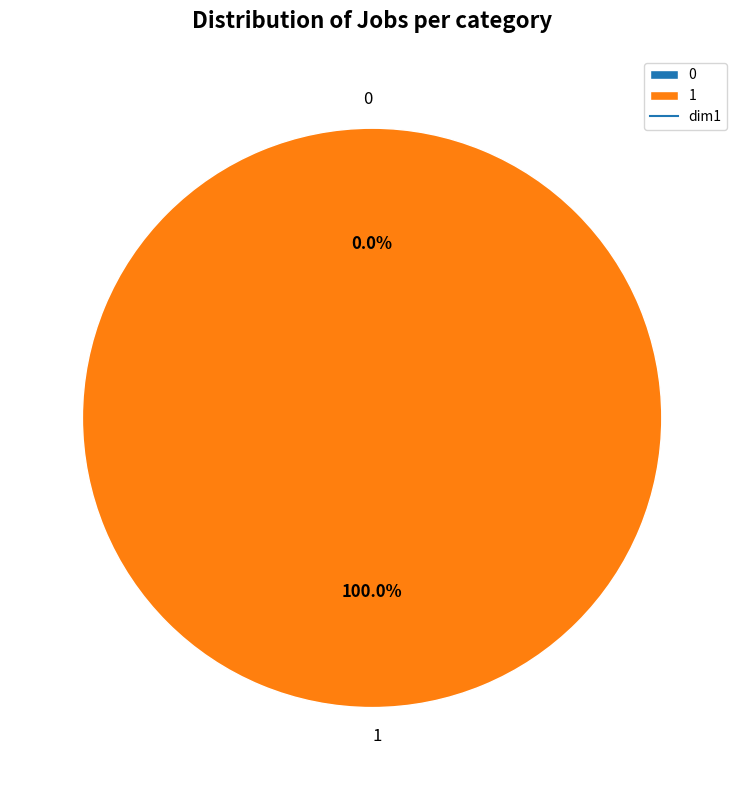

To the nearest percent, what is the difference between the 0 and 1 slice percentages?

100%